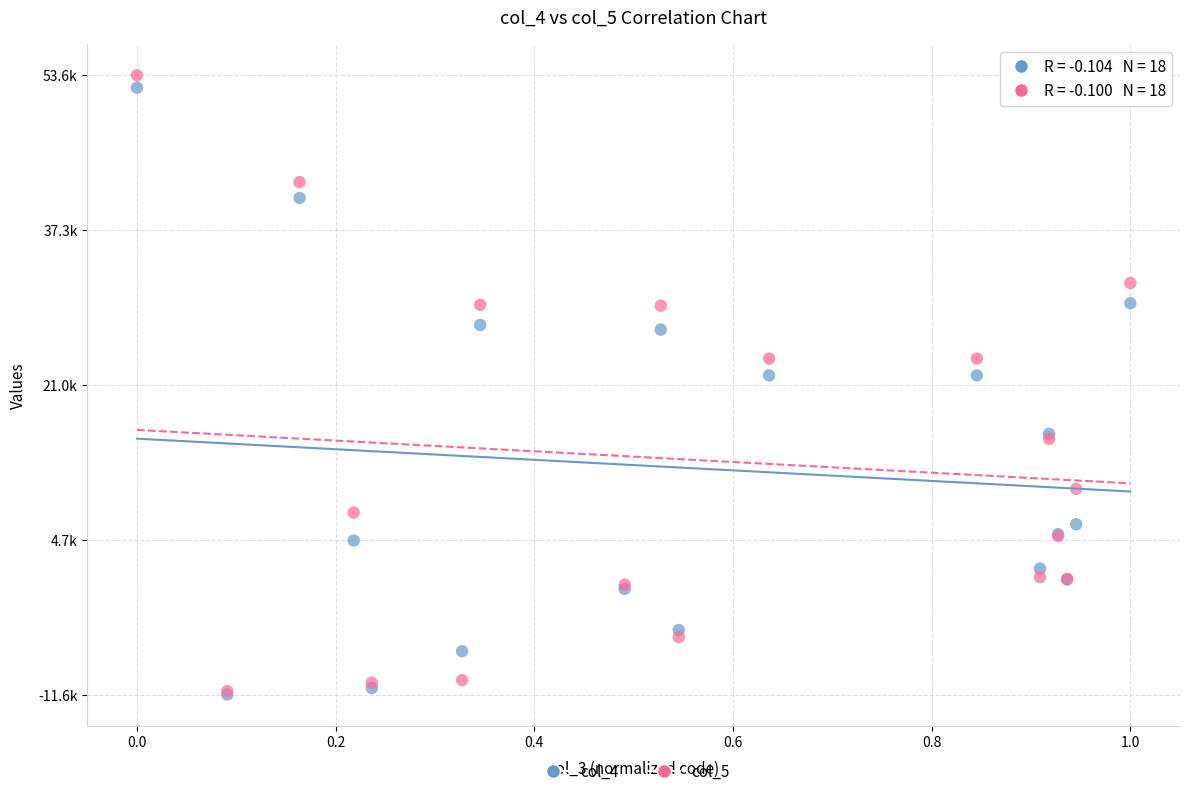

What are all the series names shown in the legend?

col_4, col_5